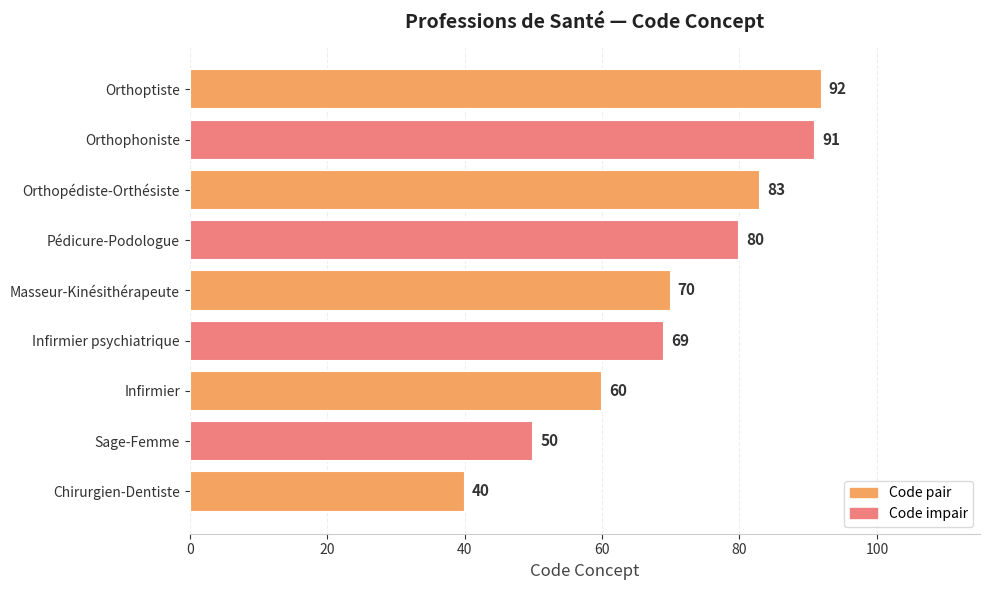

The value at Chirurgien-Dentiste is 65. True or false?

False